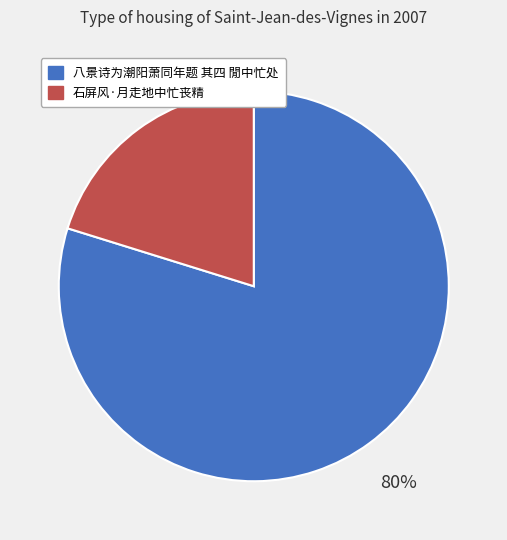

To the nearest percent, what is the difference between the largest and smallest slice percentages?

60%